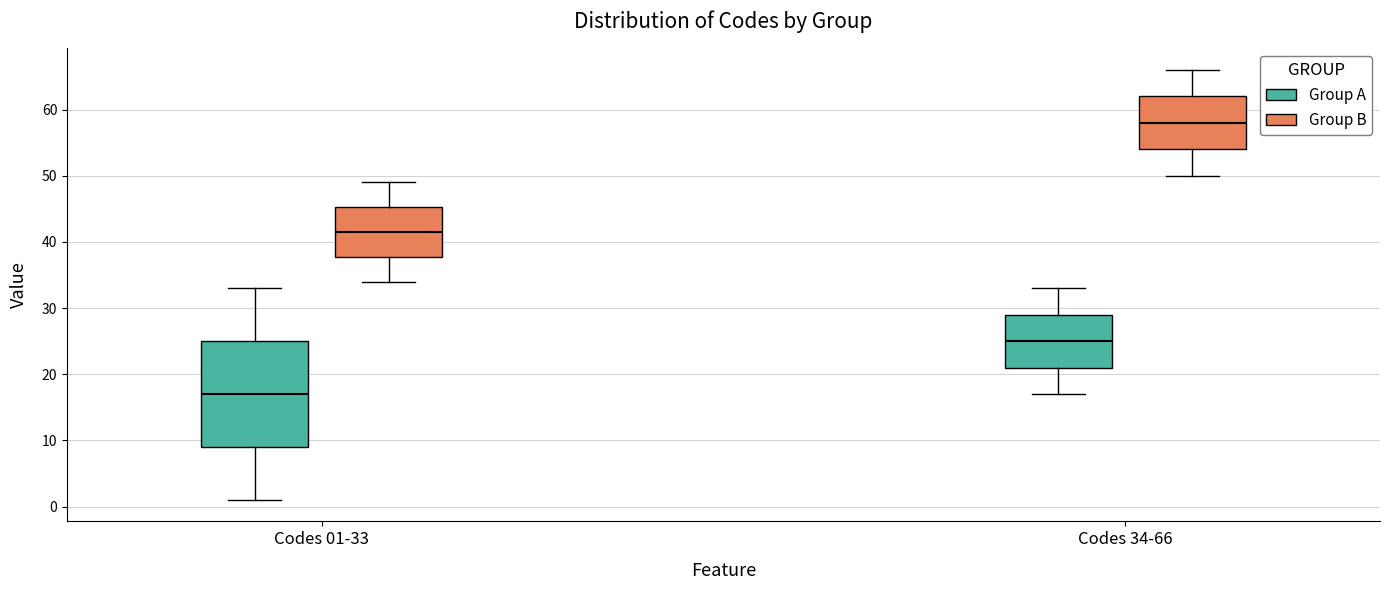

Reading left to right, transcribe this box plot: for each box, give where its median line is, the range the box spans, and where its two whiskers end, as read against the y-axis. The values are not printed on the chart, so give them approximately, as read against the axis.

Codes 01-33 (Group A): median 17, box 9 to 25, whiskers 1 to 33
Codes 01-33 (Group B): median 42, box 38 to 45, whiskers 34 to 49
Codes 34-66 (Group A): median 25, box 21 to 29, whiskers 17 to 33
Codes 34-66 (Group B): median 58, box 54 to 62, whiskers 50 to 66